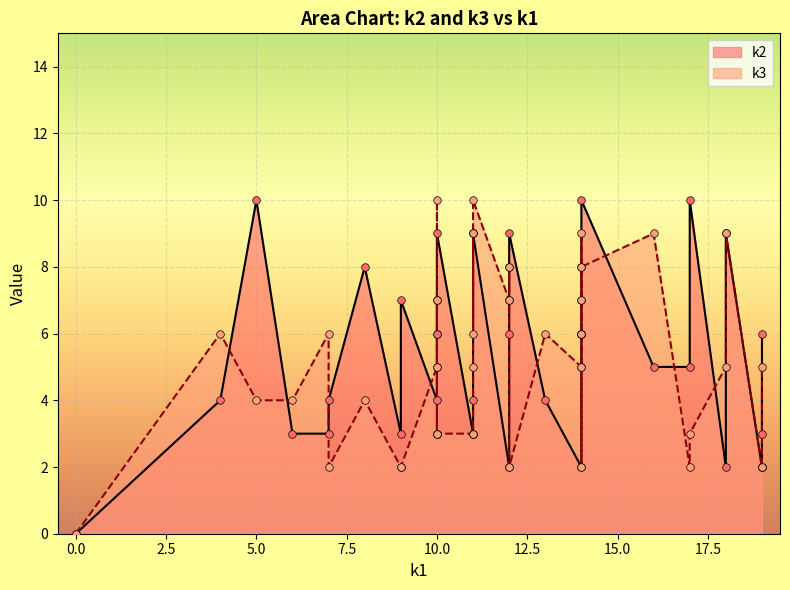

Which series reaches the minimum Y coordinate?

k2